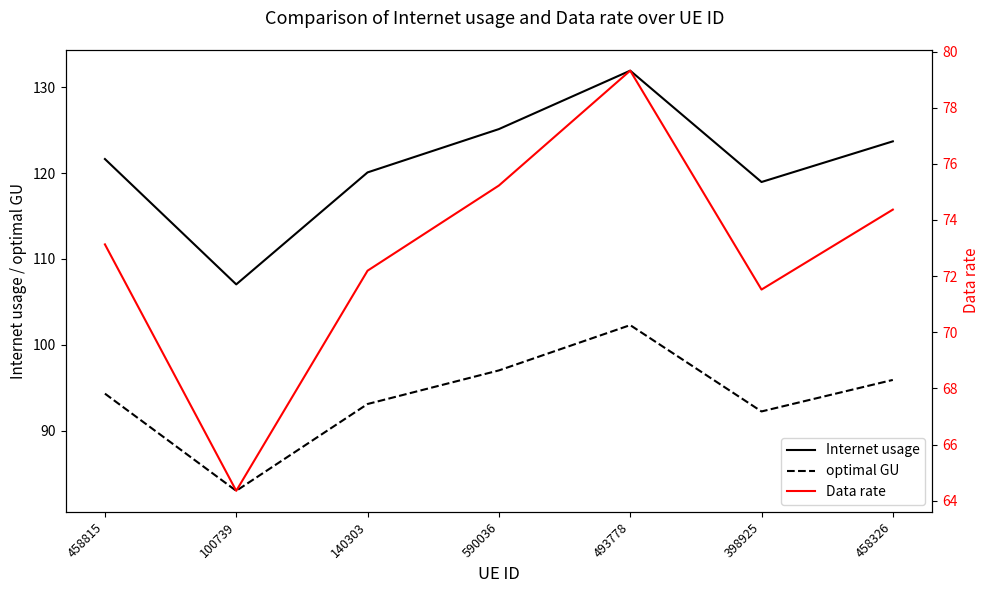

At which category does Internet usage reach its first local peak?

493778